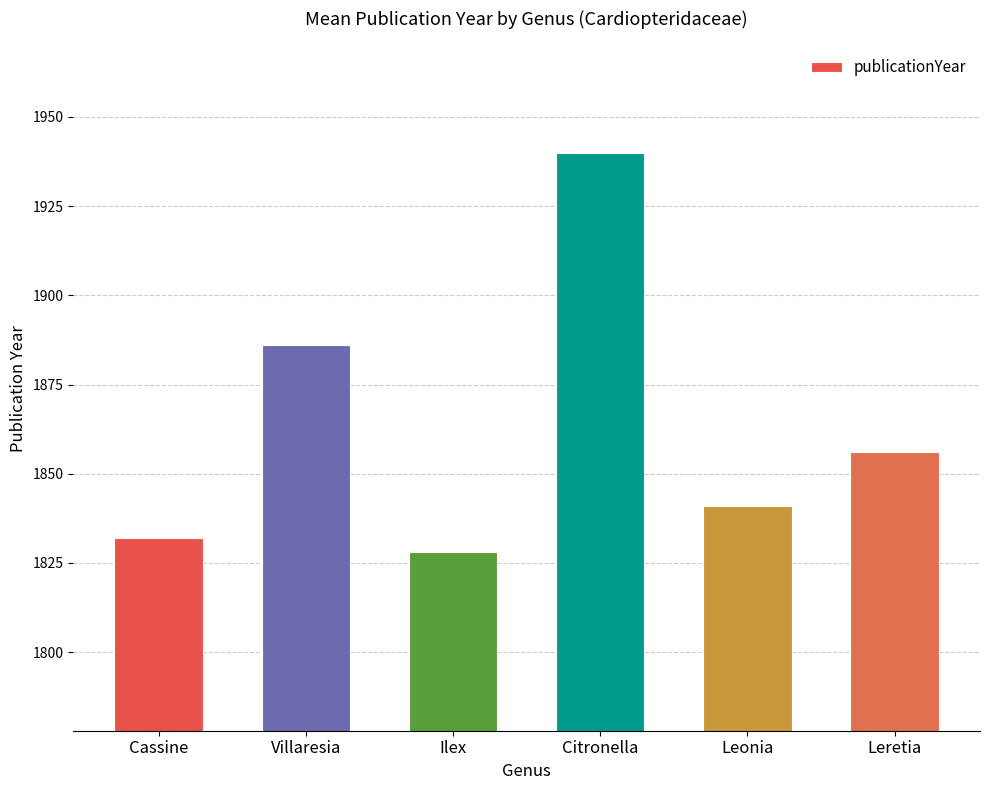

Are the bars grouped side by side (vs. stacked)?

No